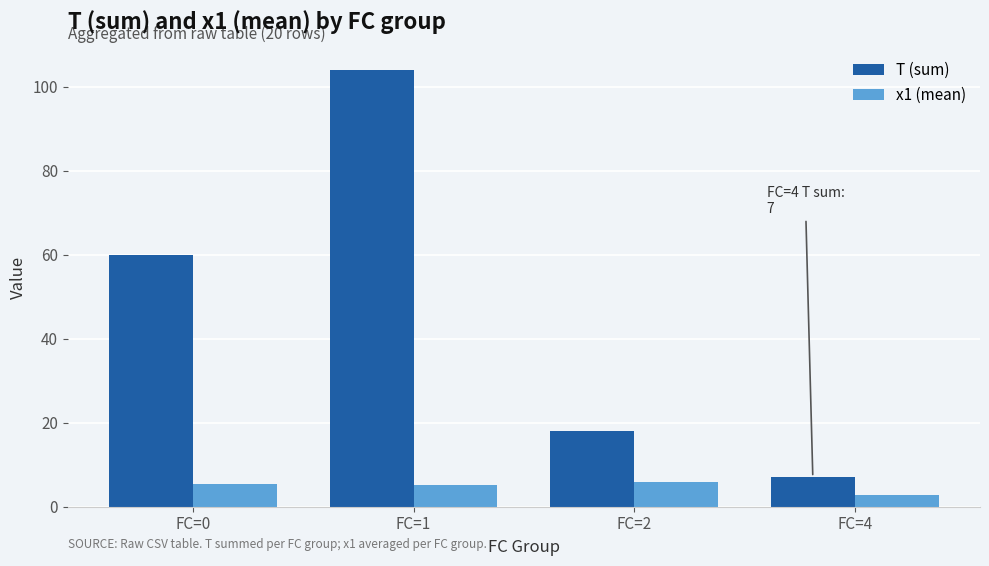

Which label corresponds to the smallest value in the chart?

FC=4